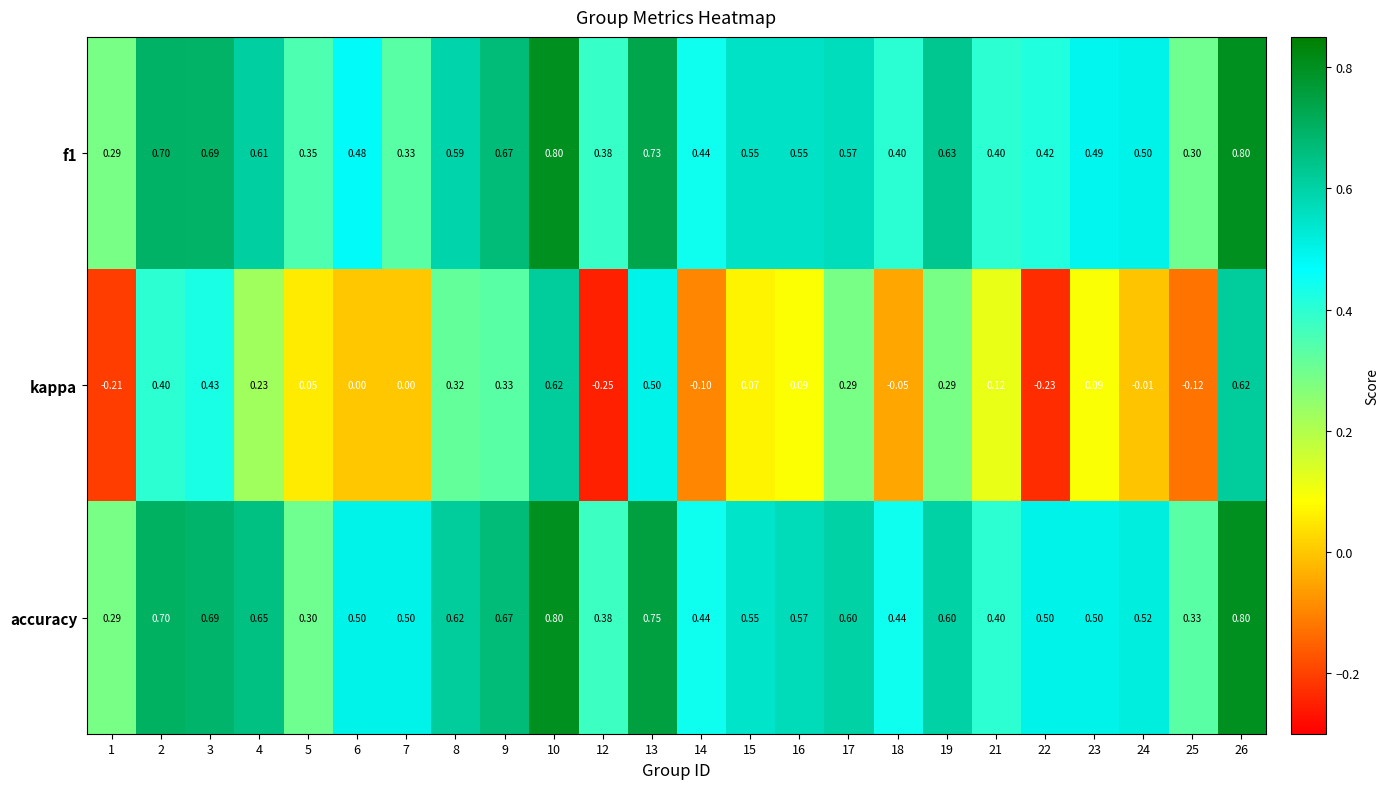

Which label corresponds to the smallest value in the chart?

12